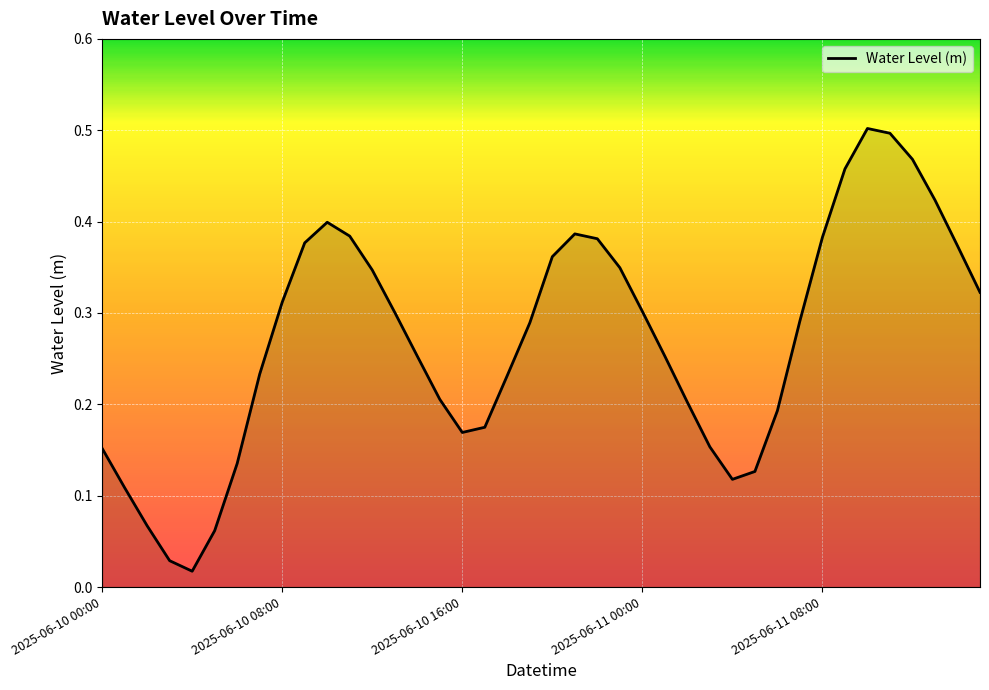

What is the label of the 3rd point from the right?

2025-06-11 13:00